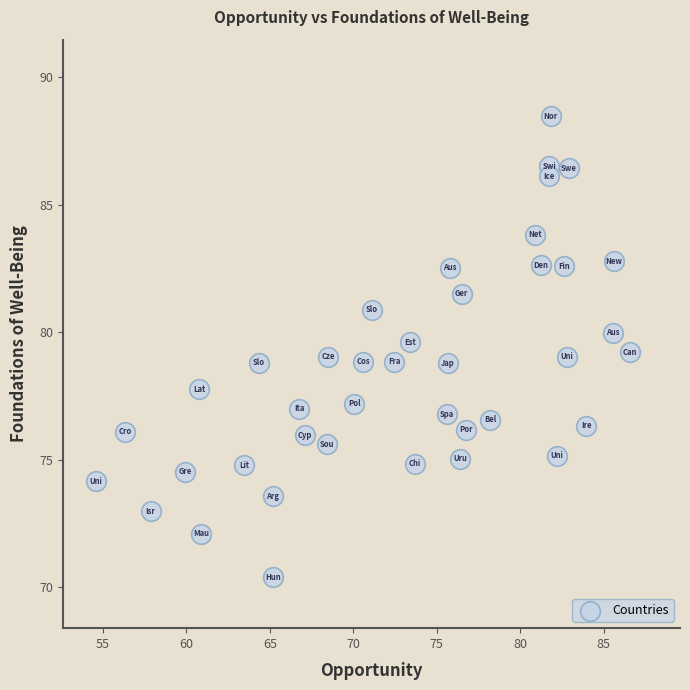

What is the range of X values (max minus min)?

32.0